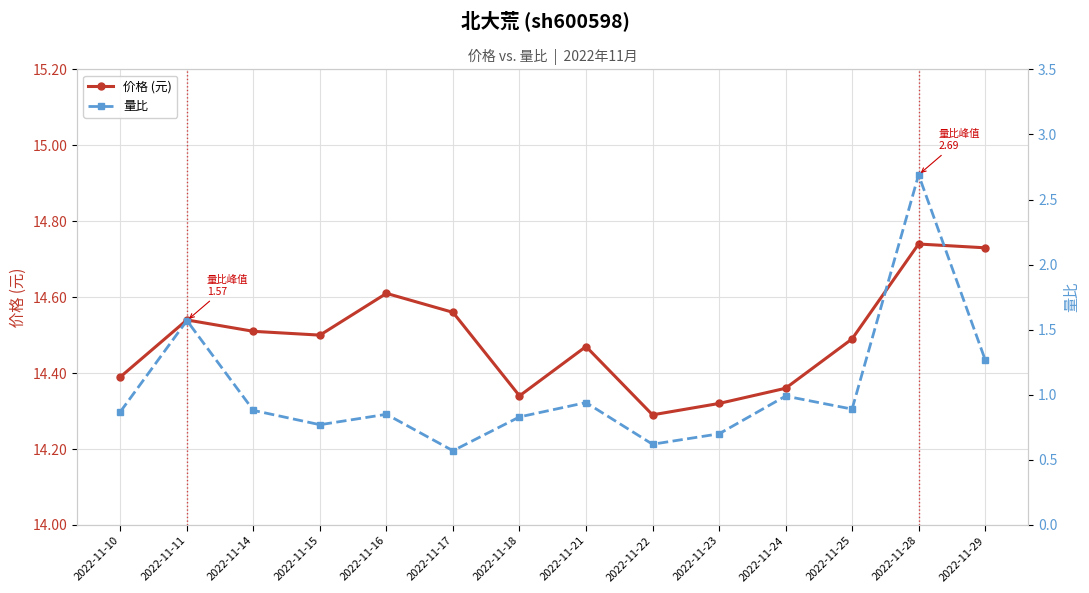

True or false: 量比 and 价格 (元) cross at least once.

False